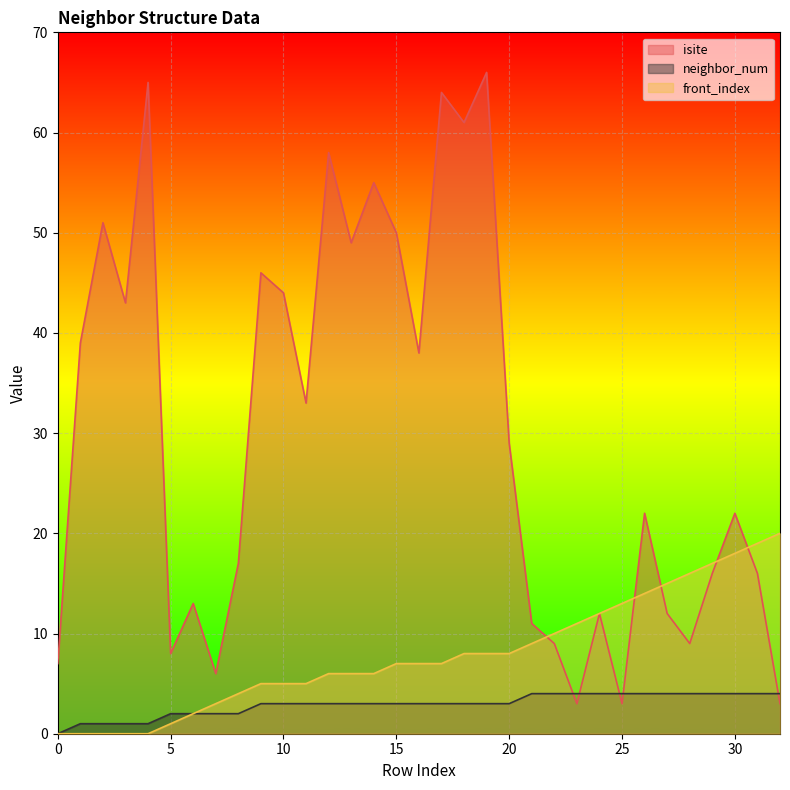

How many lines are shown in the chart?

3